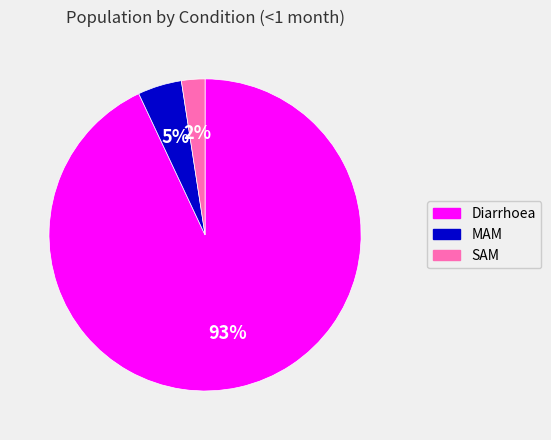

Combined, do MAM and Diarrhoea account for over 50%?

Yes